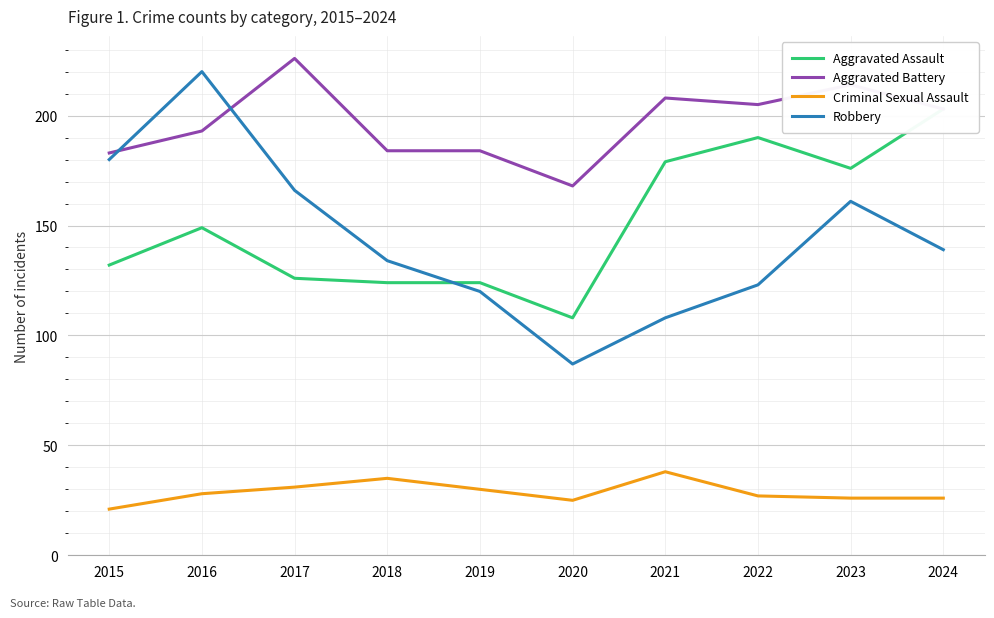

How many values in the Aggravated Assault series are below 149?

5